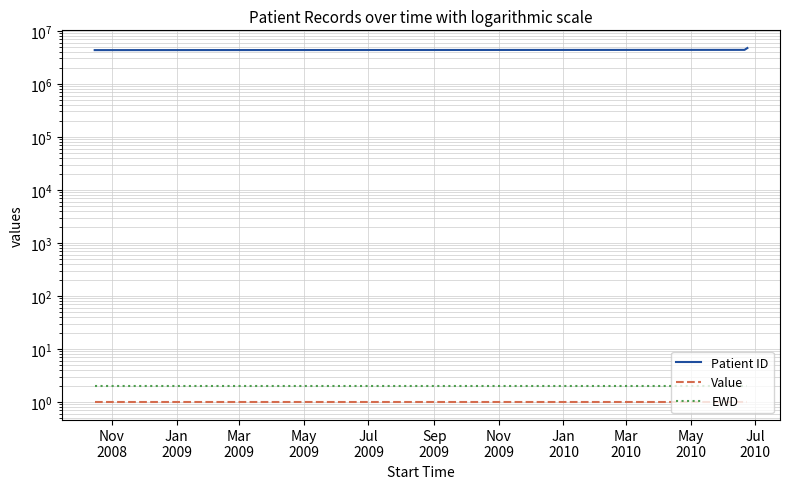

The EWD series shows 1 at Jan
2009. True or false?

False